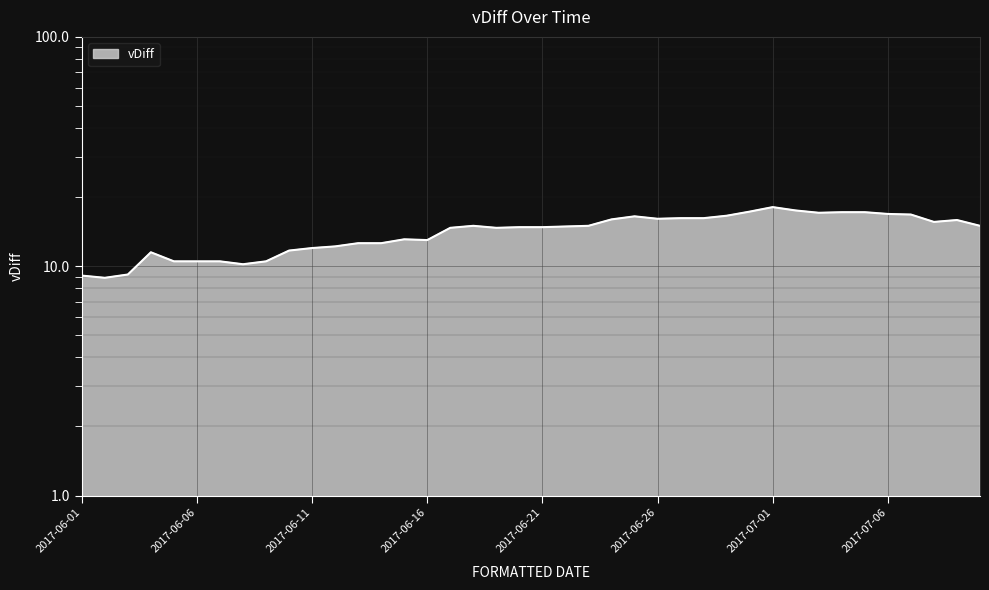

What is the smallest value displayed?

8.9